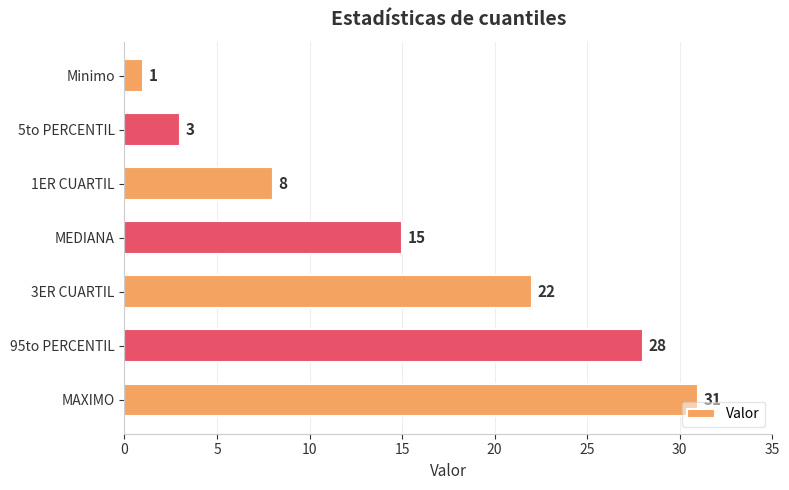

Between MEDIANA and 1ER CUARTIL, which is larger?

MEDIANA